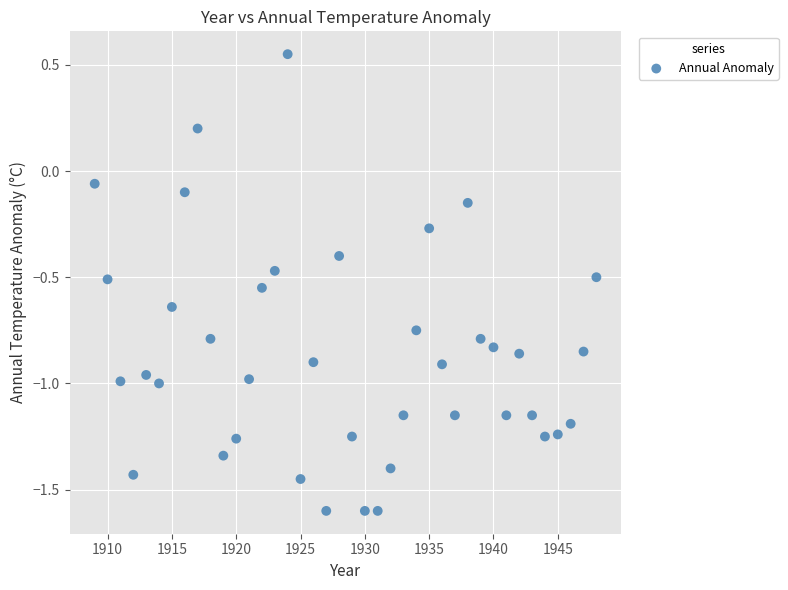

What is the range of X values (max minus min)?

39.0